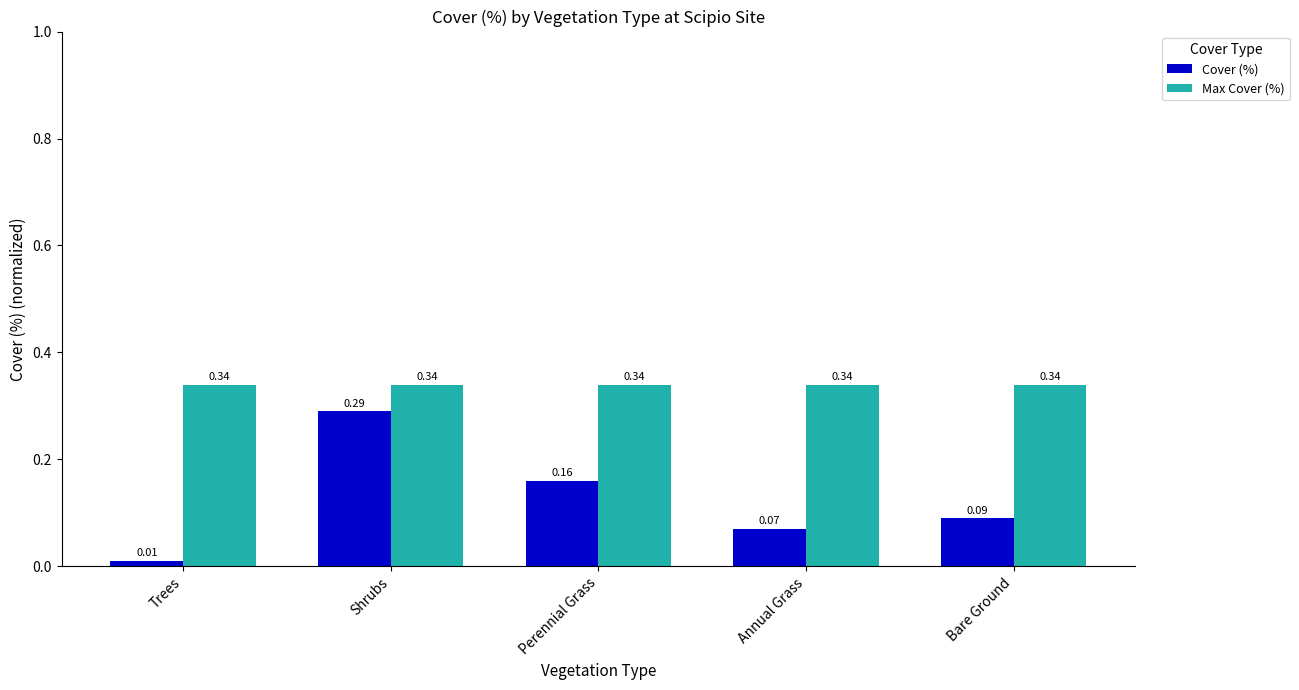

How many series are shown in this chart?

2